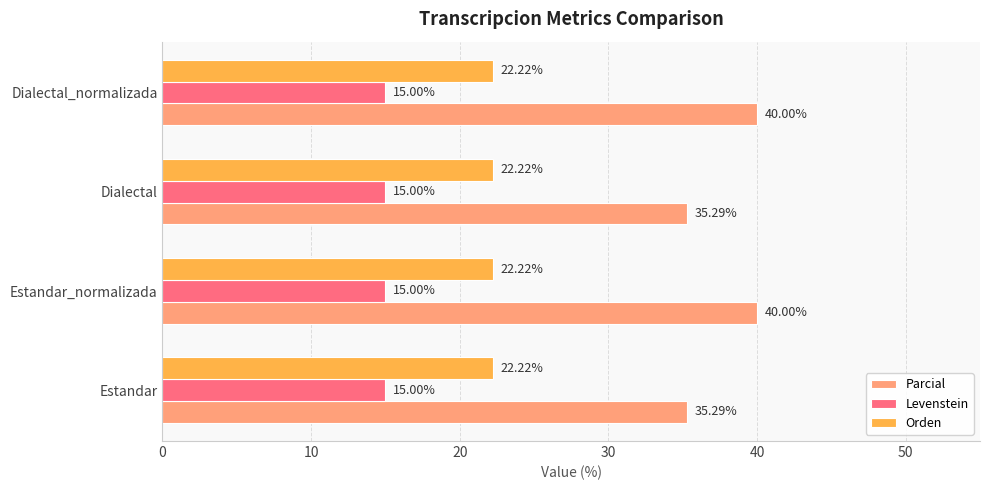

What is the average value of the Parcial series?

37.6